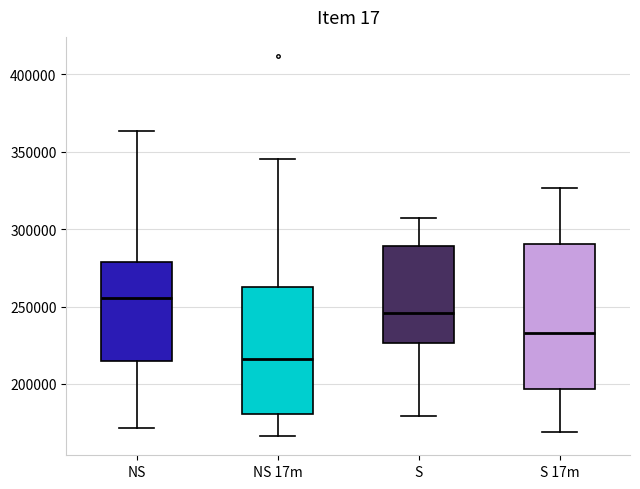

Comparing the boxes themselves (not the whiskers), which one is the tallest?

S 17m